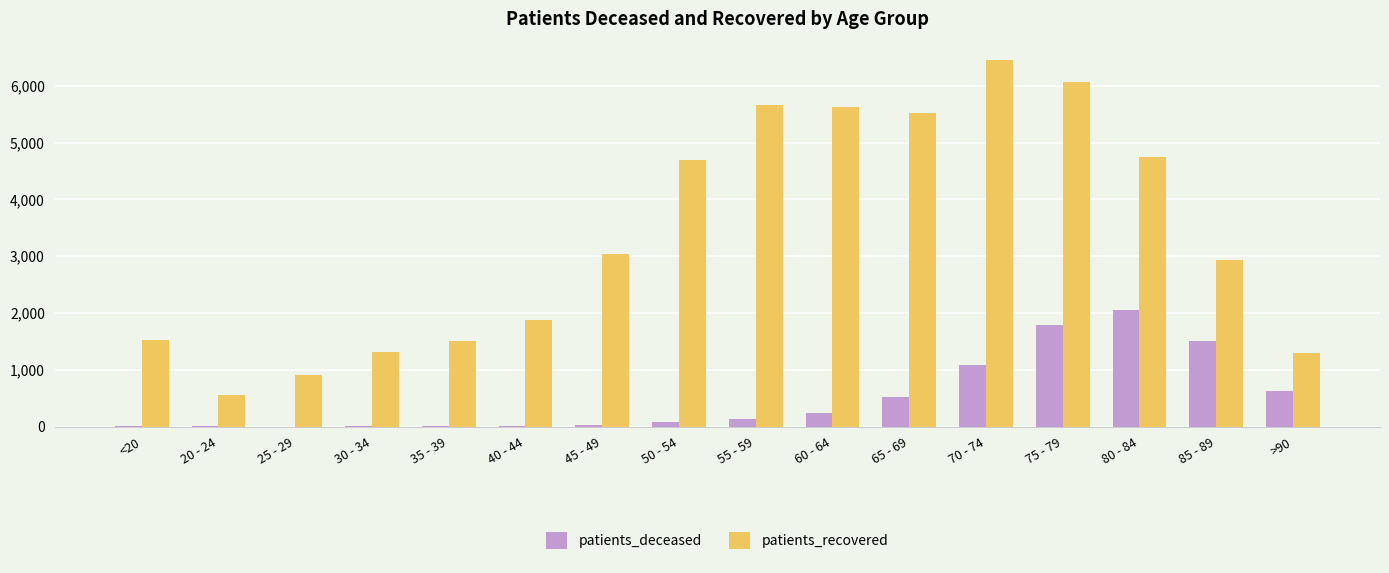

What is the total value across all series at 60 - 64?

5876